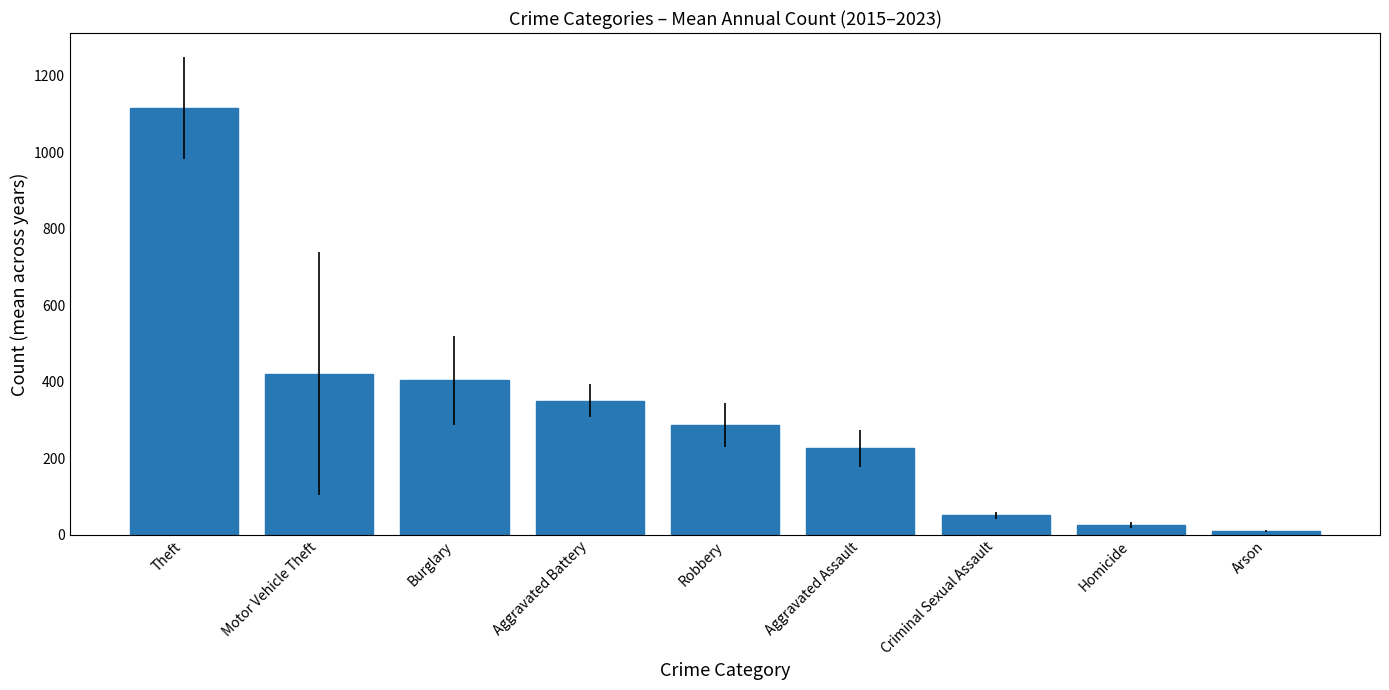

Count the number of categories in the chart.

9